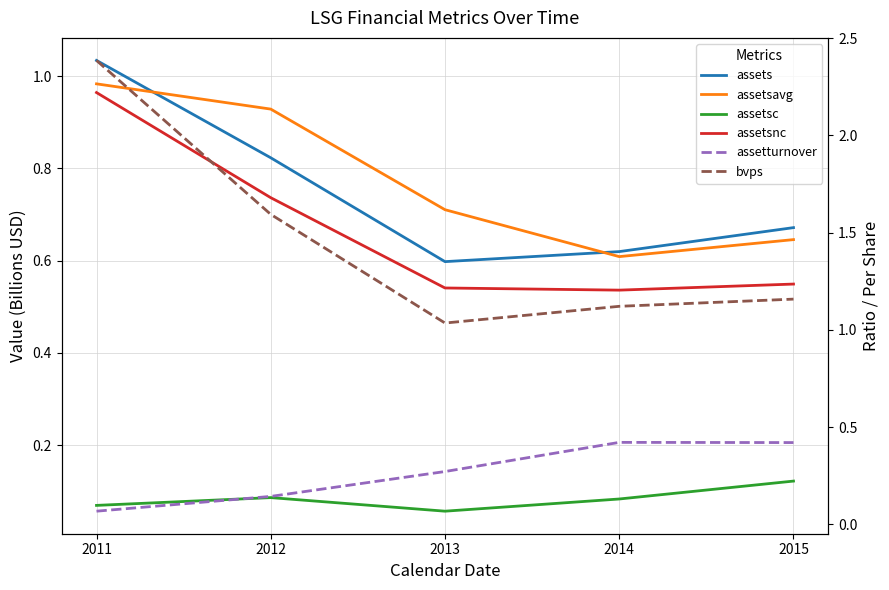

How many series are shown in this chart?

6